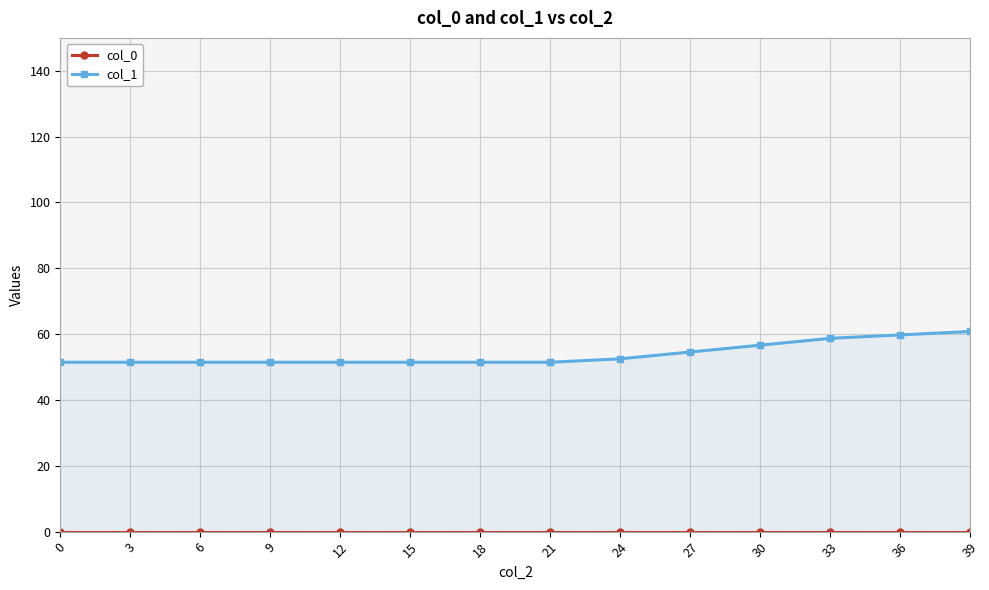

True or false: col_0 has more than 0 interior local peaks.

False